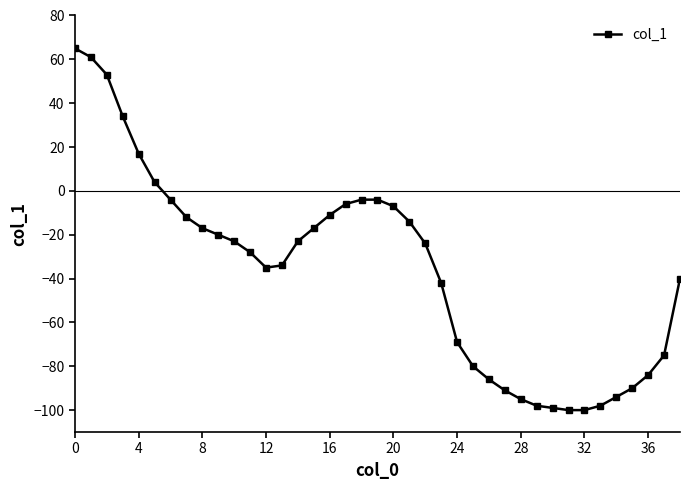

Reading right to left, extract all data points from this chart.

-40	-75	-84	-90	-94	-98	-100	-100	-99	-98	-95	-91	-86	-80	-69	-42	-24	-14	-7	-4	-4	-6	-11	-17	-23	-34	-35	-28	-23	-20	-17	-12	-4	4	17	34	53	61	65